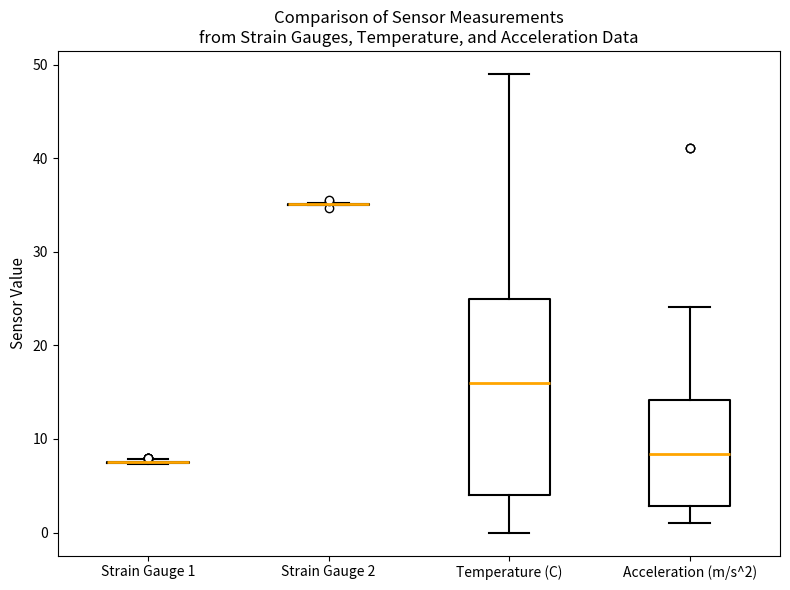

Which box is the tallest, from its lower edge to its upper edge?

Temperature (C)